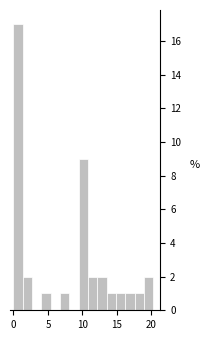

Read against the x-axis, roughly where is the centre of the tallest bar?

0.5